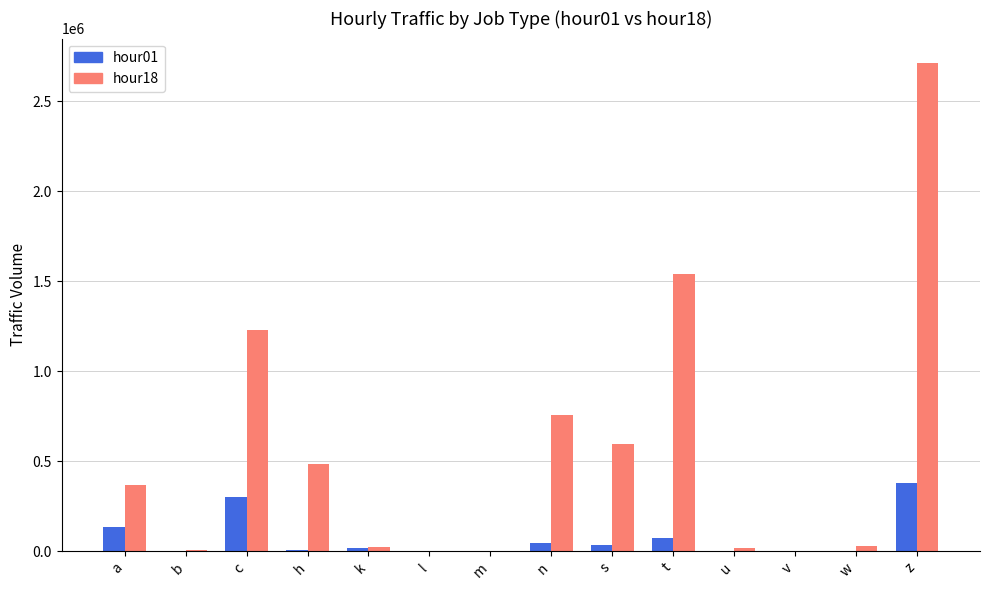

True or false: hour18 has a value of 1000712 at s.

False